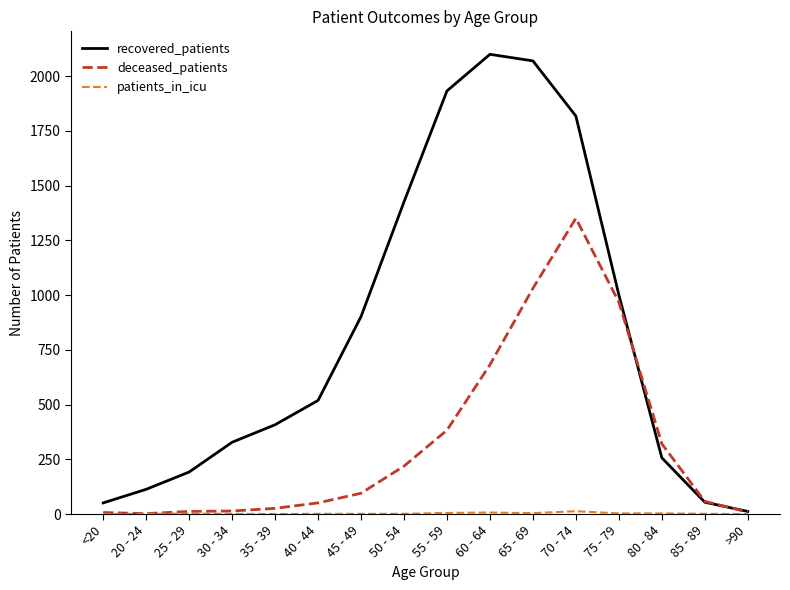

Which series has the largest total across all categories?

recovered_patients